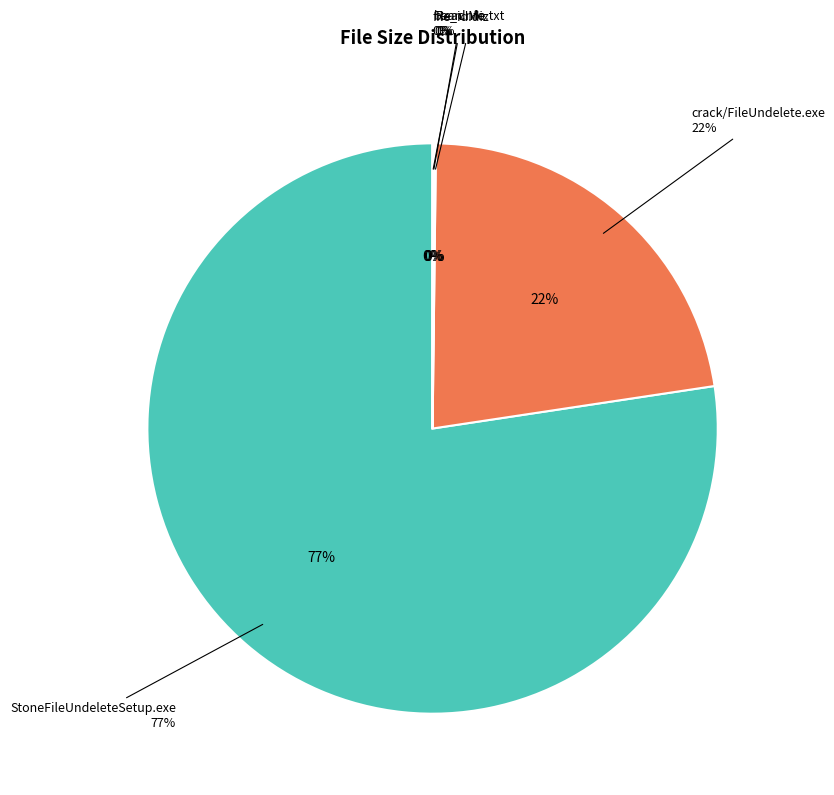

What is the total percentage of file_id.diz and StoneFileUndeleteSetup.exe?

77.4%